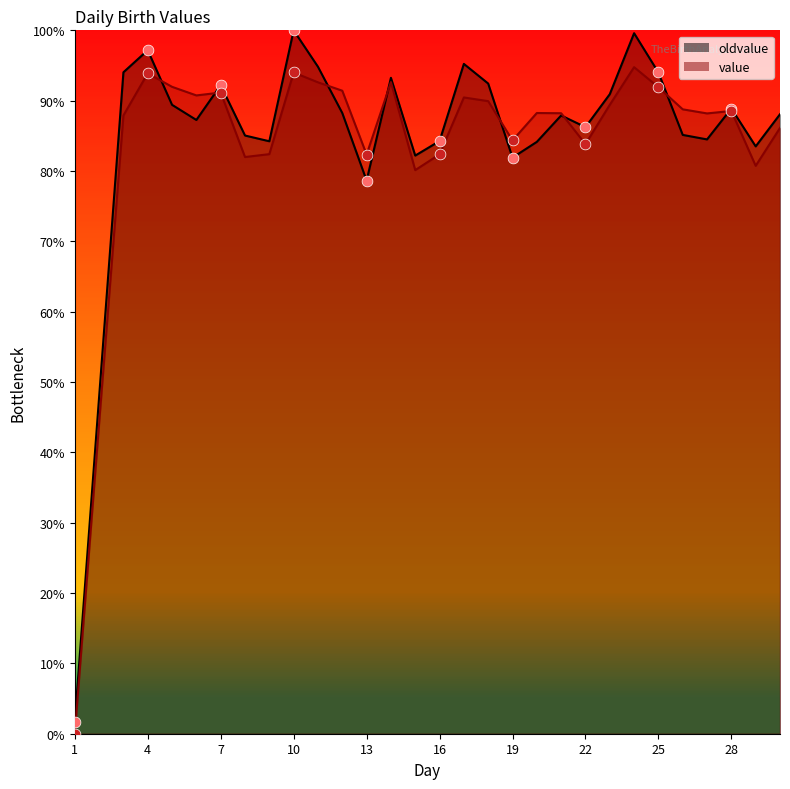

What is the total value across all series at 6?

178.0